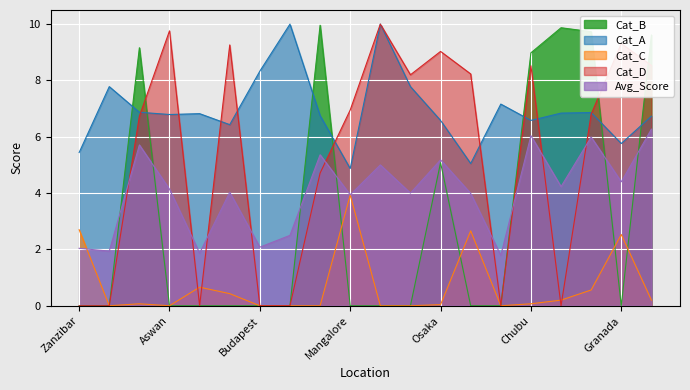

After their last crossing, which series has the higher values: Avg_Score or Cat_C?

Avg_Score